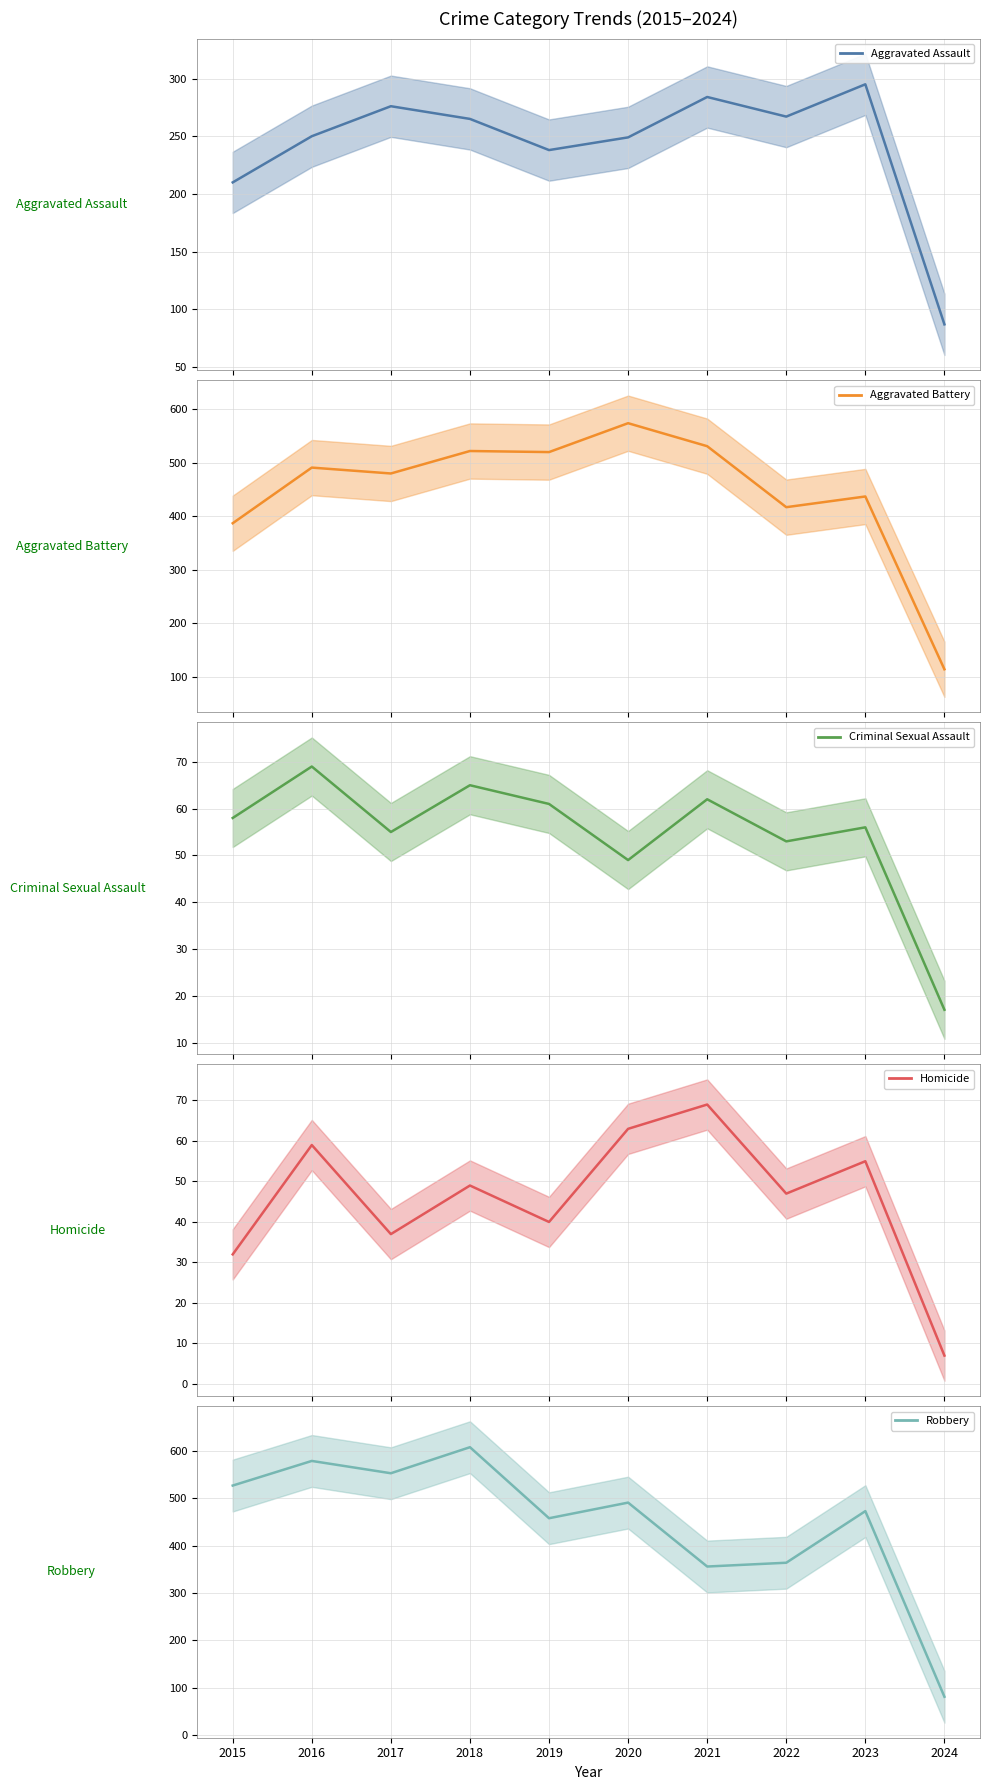

The value of Robbery at 2016 is 903. True or false?

False